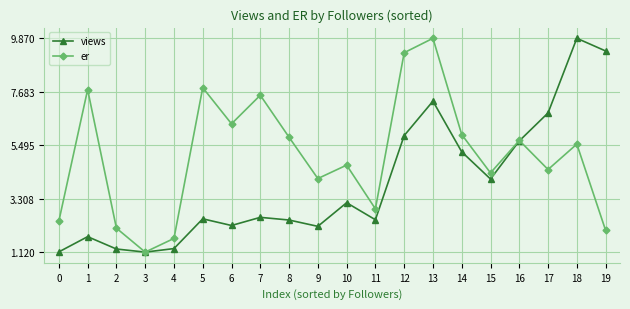

What is the value of the views point at the 16th from the left?

4.1